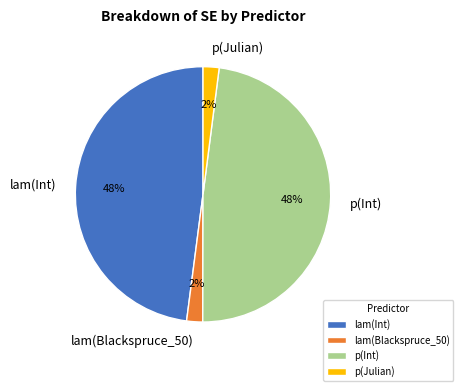

Is there a majority slice in this chart?

No